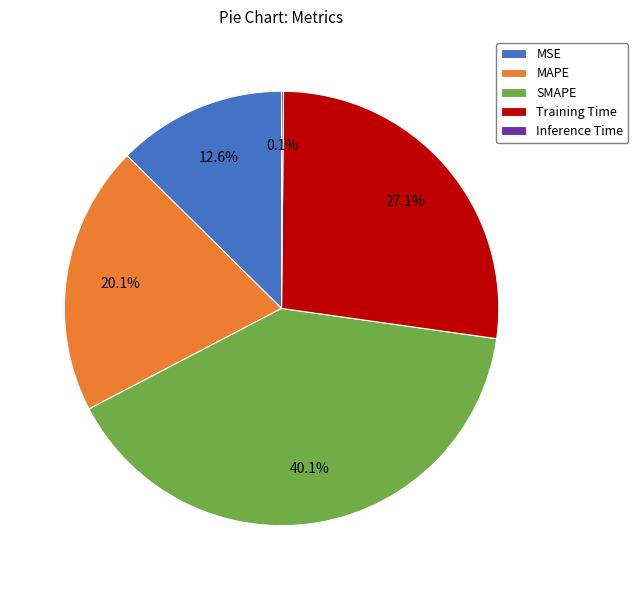

To the nearest percent, what portion does MAPE represent?

20%